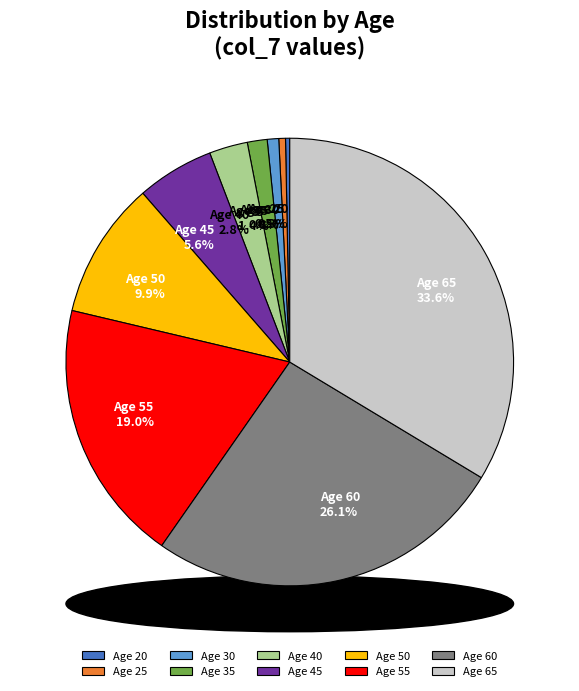

Does 20 account for over 50% of the chart?

No